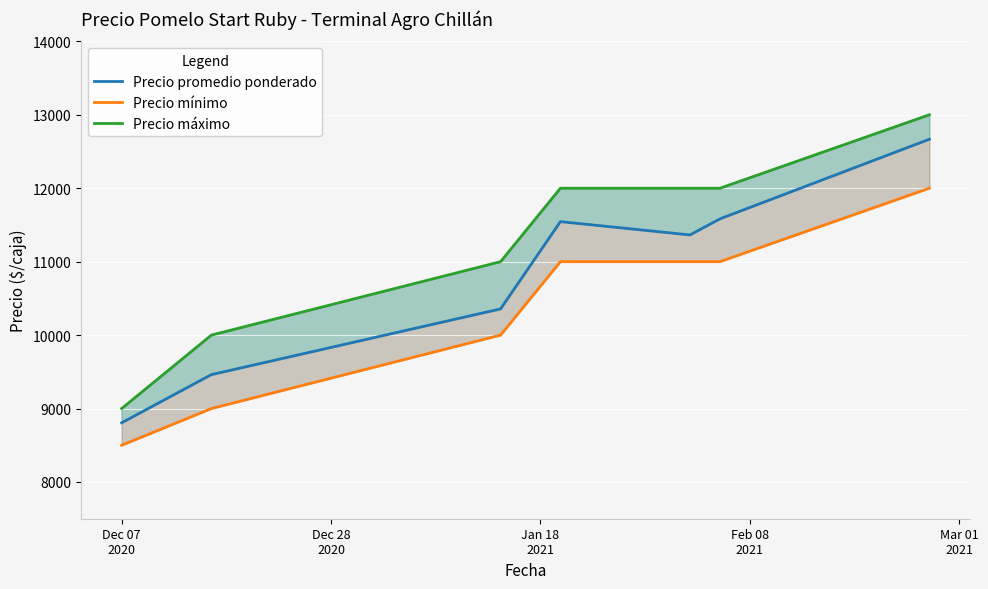

Which category has the lowest value across all series?

Dec 07
2020